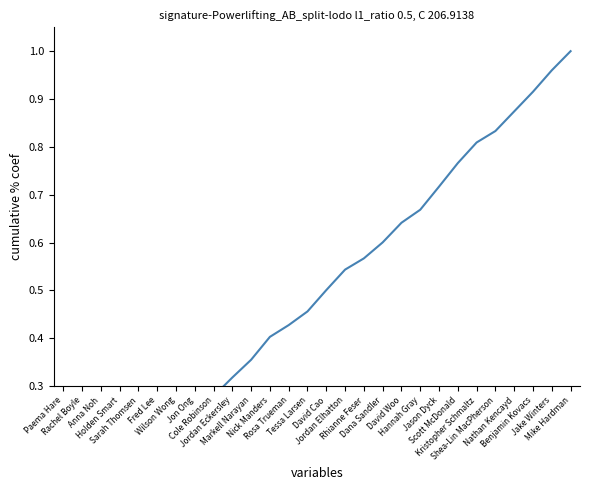

What is the difference between the values at David Woo and Sarah Thomsen?

0.5